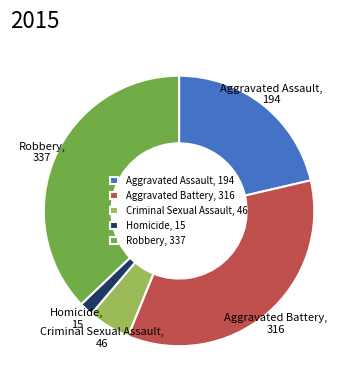

What is the largest slice in the pie chart?

Robbery